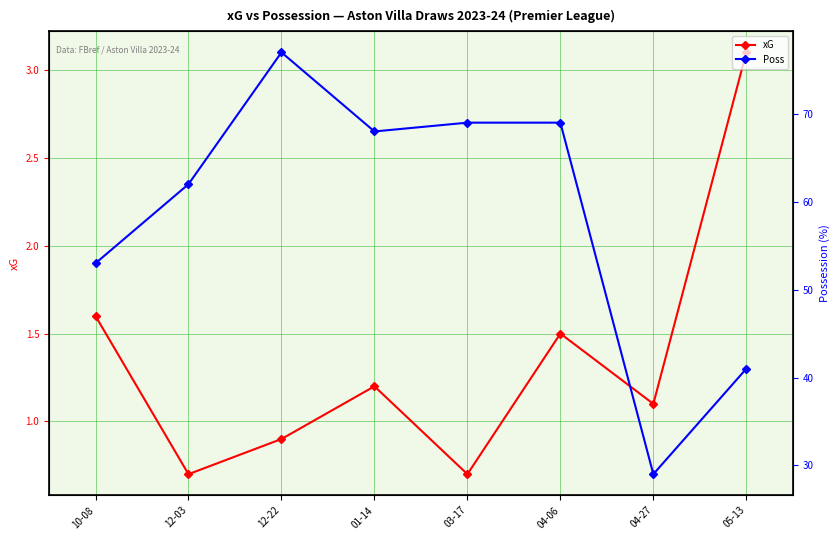

True or false: Poss and xG intersect in this chart.

False